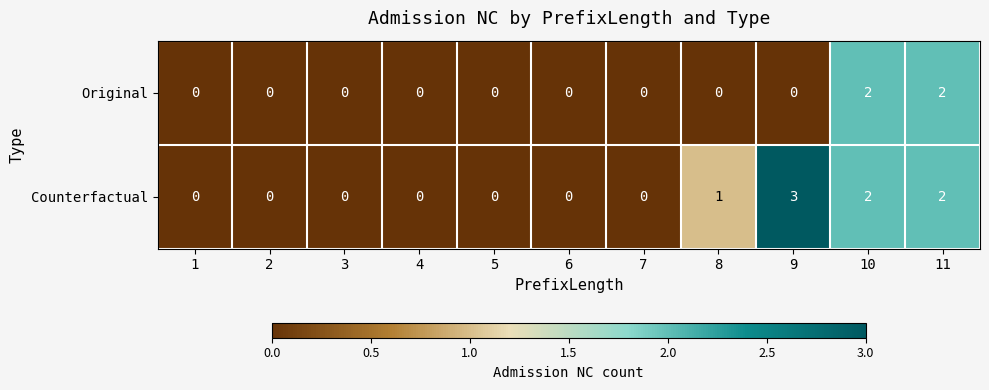

What is the total value across all series at 8?

1